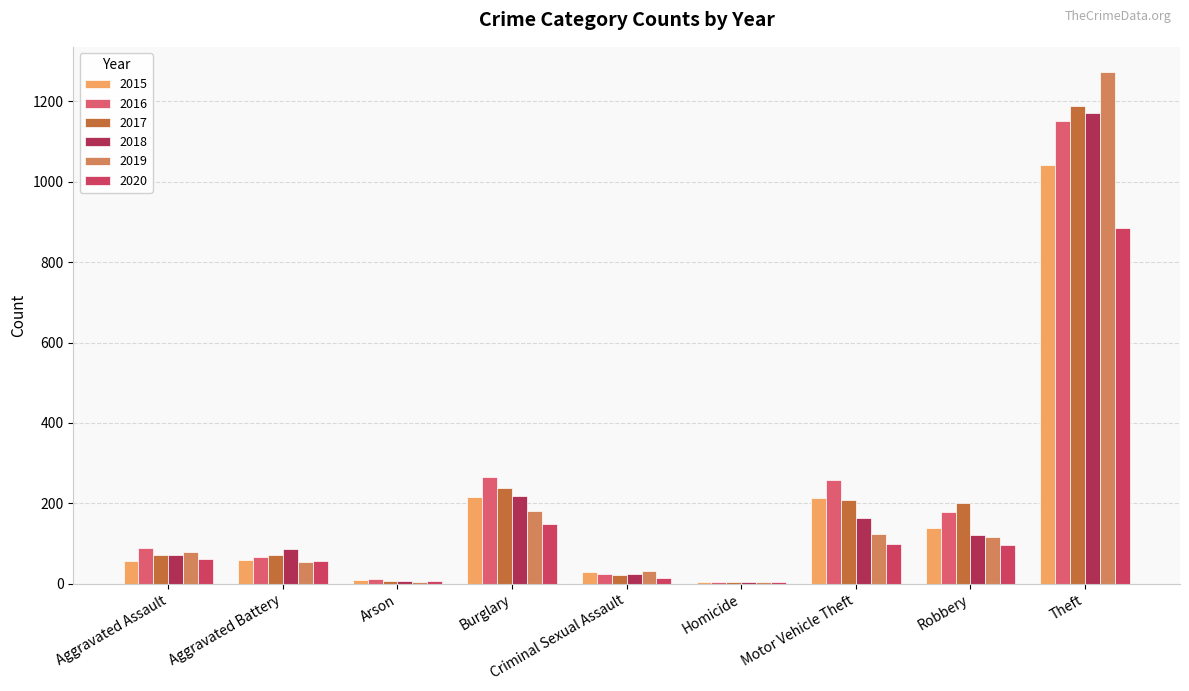

What is the maximum value shown in the chart?

1272